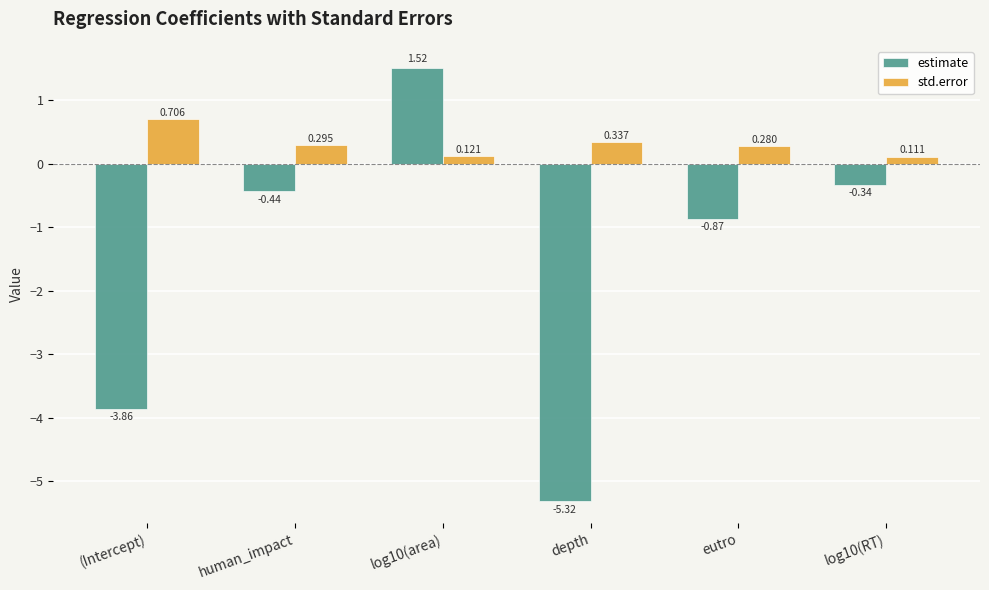

Which series has the largest range (max minus min)?

estimate